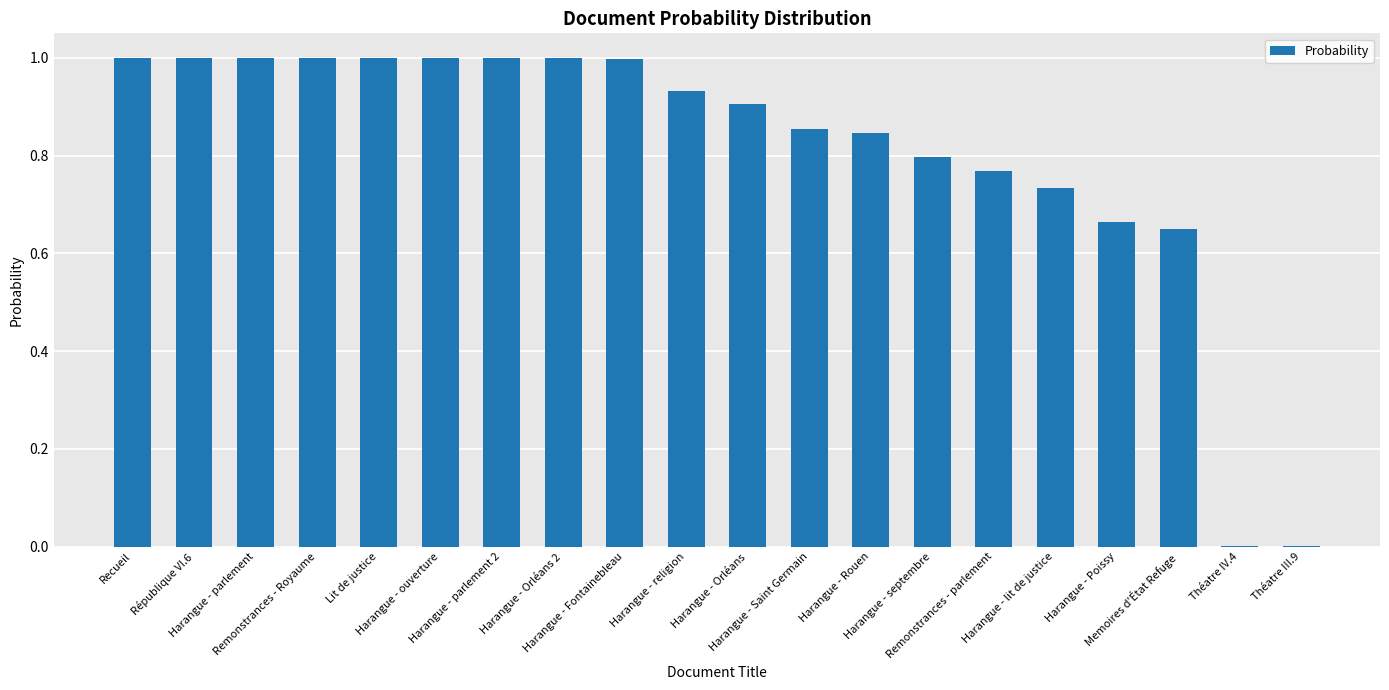

What is the greatest value displayed?

1.0